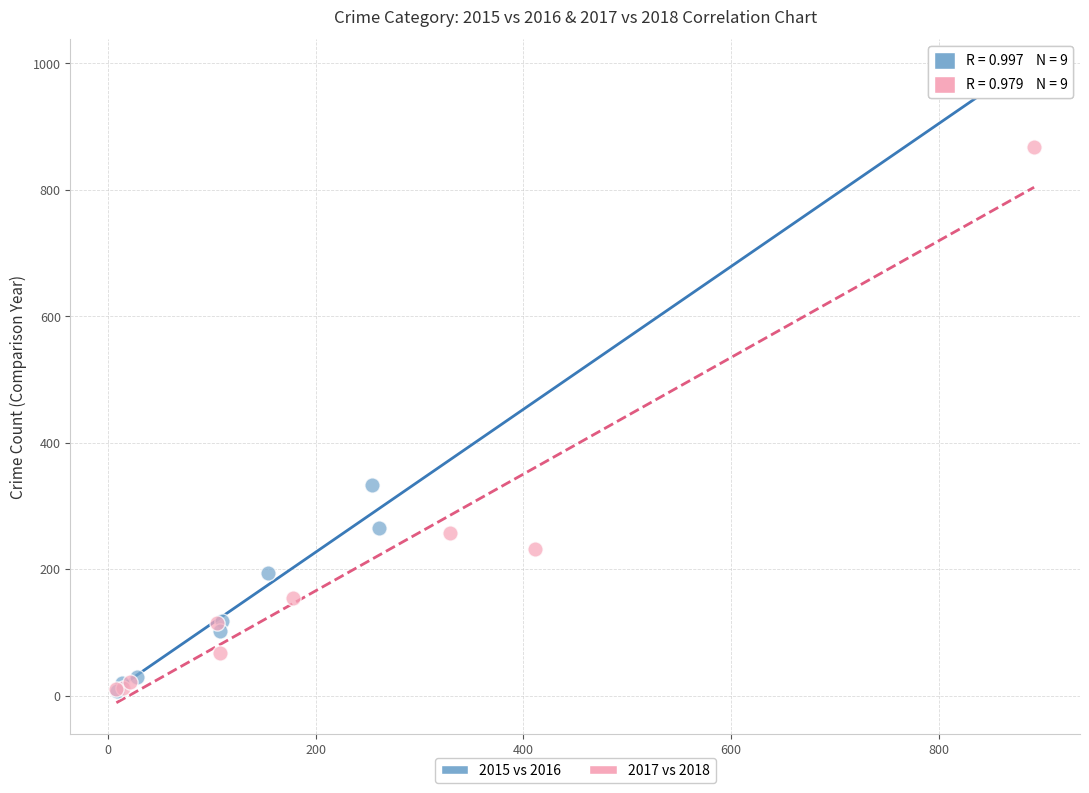

Which series has the largest Y range (max minus min)?

2015 vs 2016